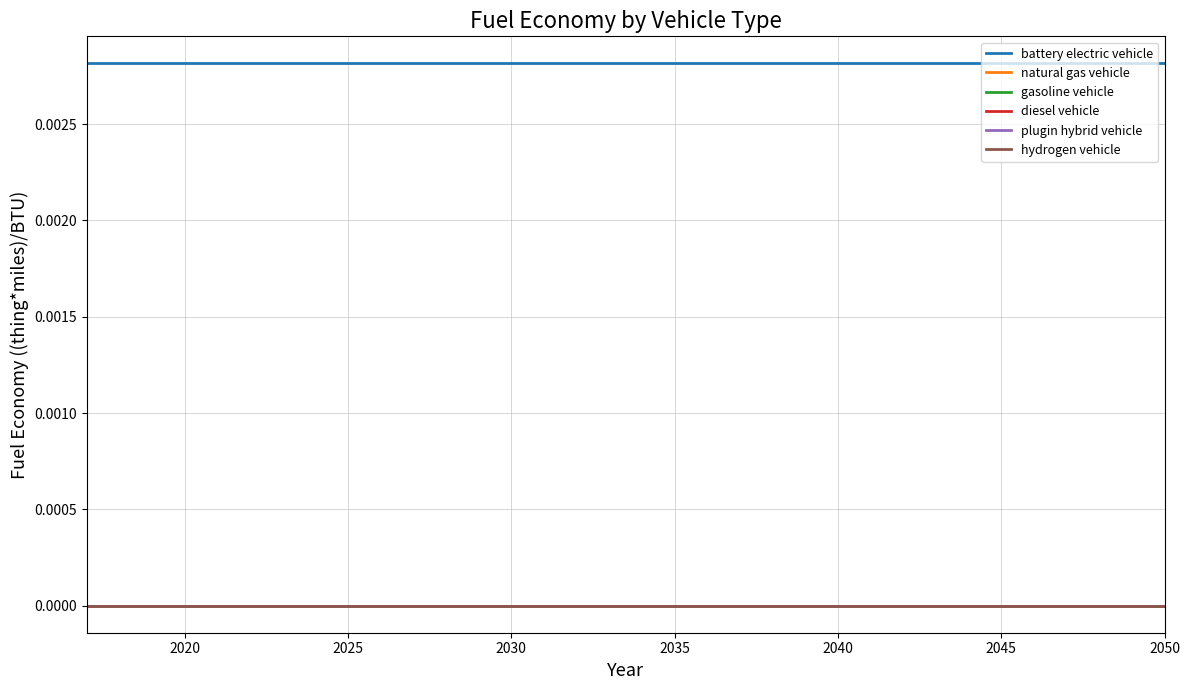

True or false: diesel vehicle has more than 1 interior local peaks.

False